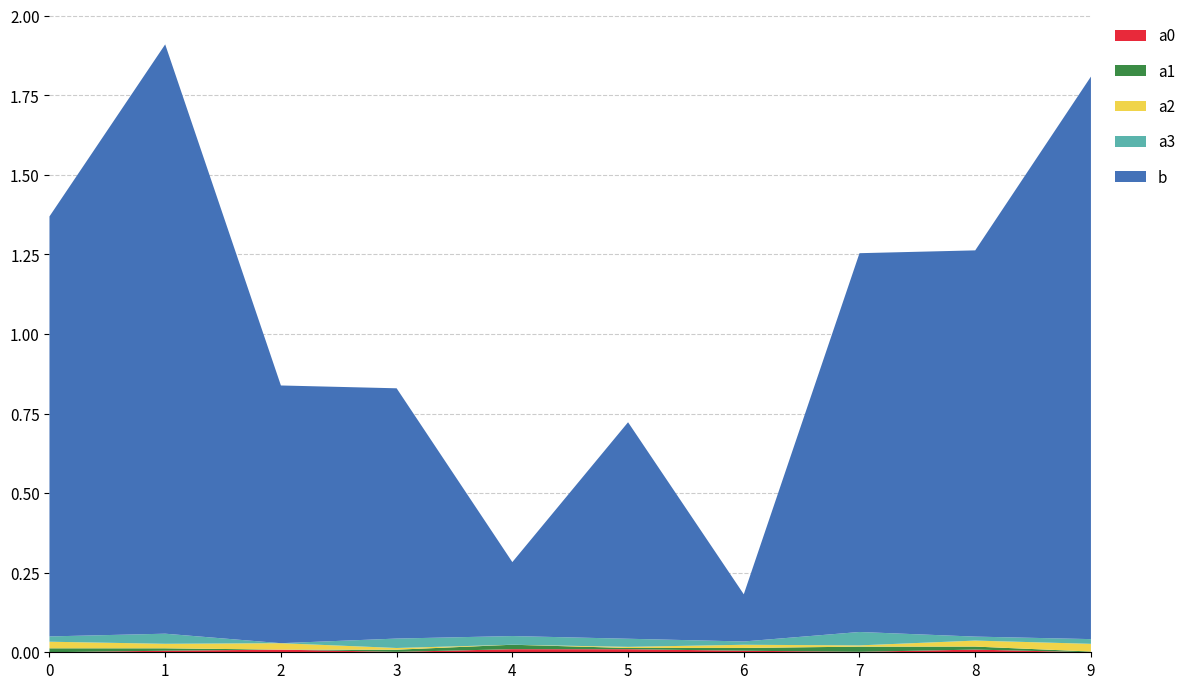

Reading right to left, what are all the values shown in this chart?

a0: -0.0	0.0	-0.0	-0.0	0.0	0.0	-0.0	0.0	0.0	-0.0
a1: -0.0	0.0	0.0	0.0	-0.0	0.0	-0.0	-0.0	-0.0	0.0
a2: 0.0	0.0	-0.0	-0.0	-0.0	-0.0	-0.0	0.0	0.0	0.0
a3: -0.0	-0.0	0.0	-0.0	0.0	0.0	0.0	-0.0	0.0	-0.0
b: 1.8	1.2	1.2	0.1	0.7	0.2	0.8	0.8	1.9	1.3